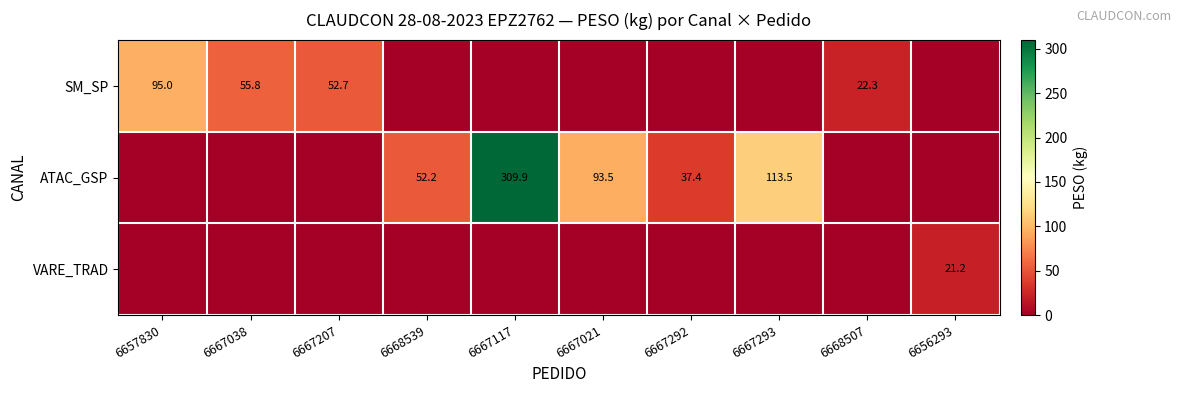

At which category does the chart reach its minimum across all series?

6668539